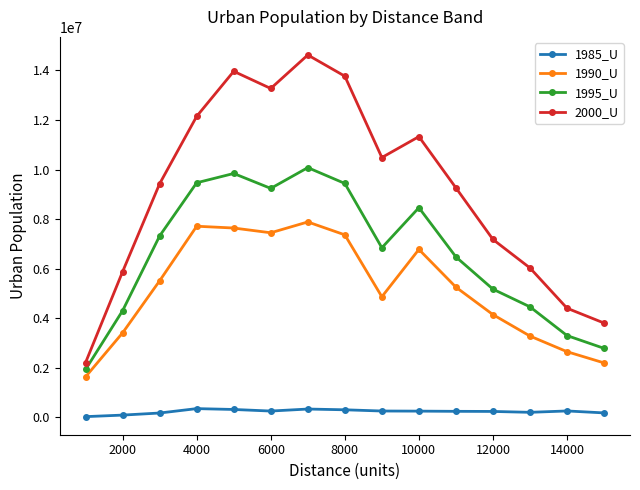

What is the difference between the maximum and minimum values in the 1990_U series?

6252559